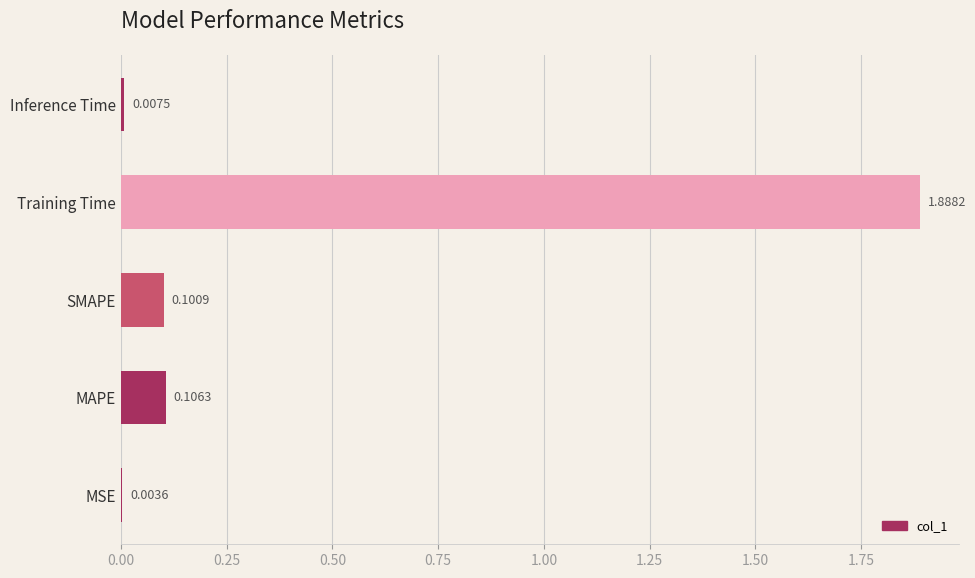

What is the change in value from SMAPE to Training Time?

+1.8